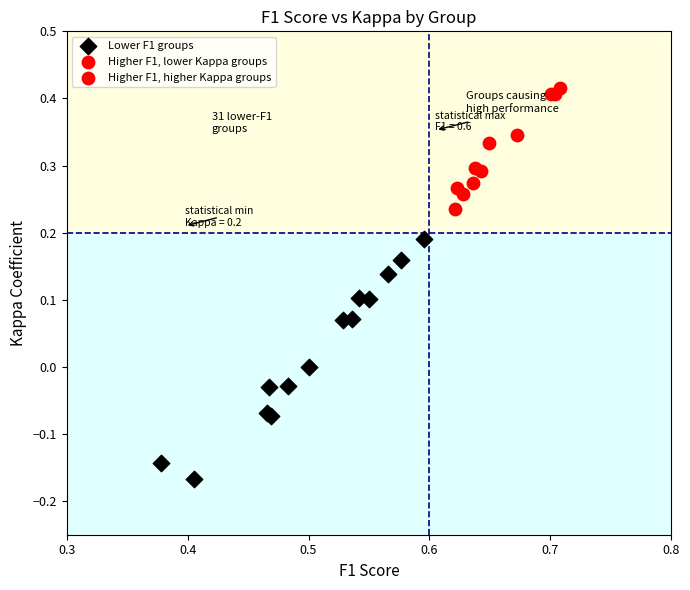

Which series has the largest Y range (max minus min)?

Lower F1 groups